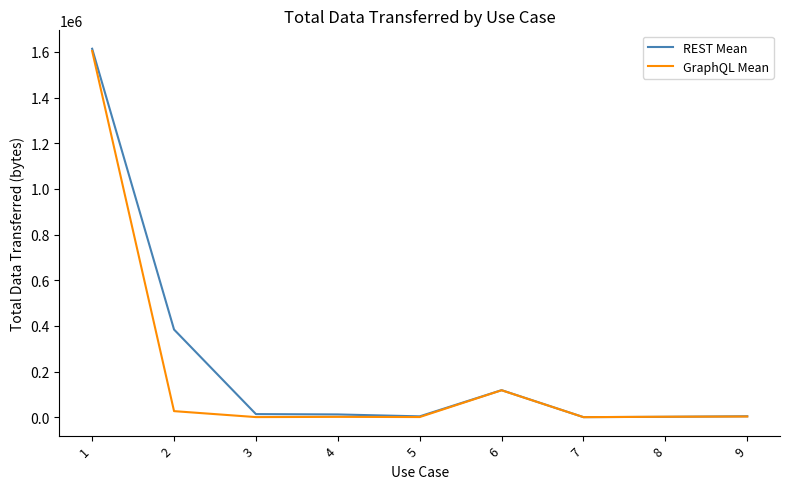

The value of GraphQL Mean at 6 is 118232. True or false?

True